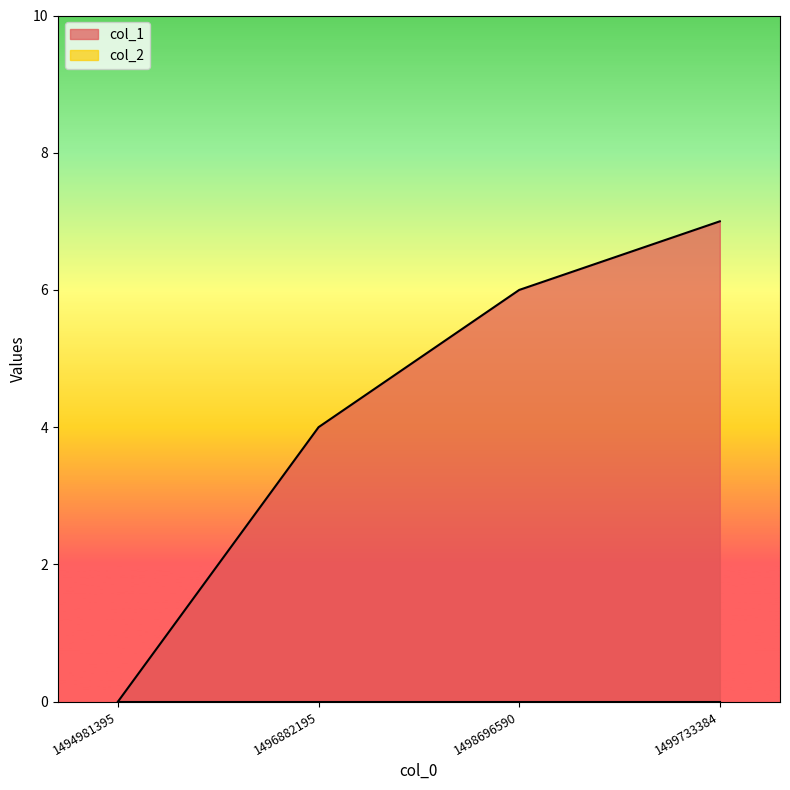

True or false: there are more than 1 points higher than both neighbors.

False